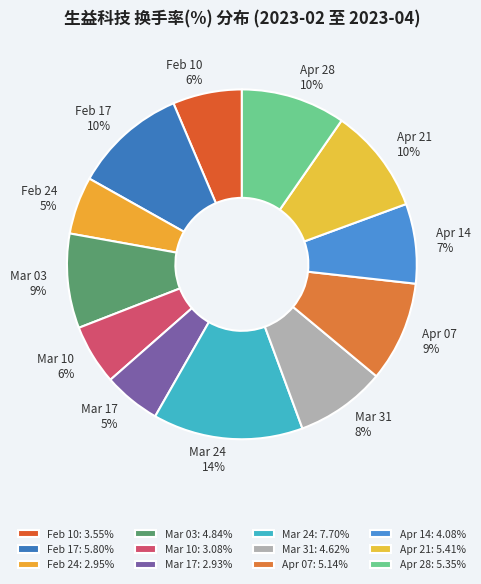

Count the number of slices in the pie.

12